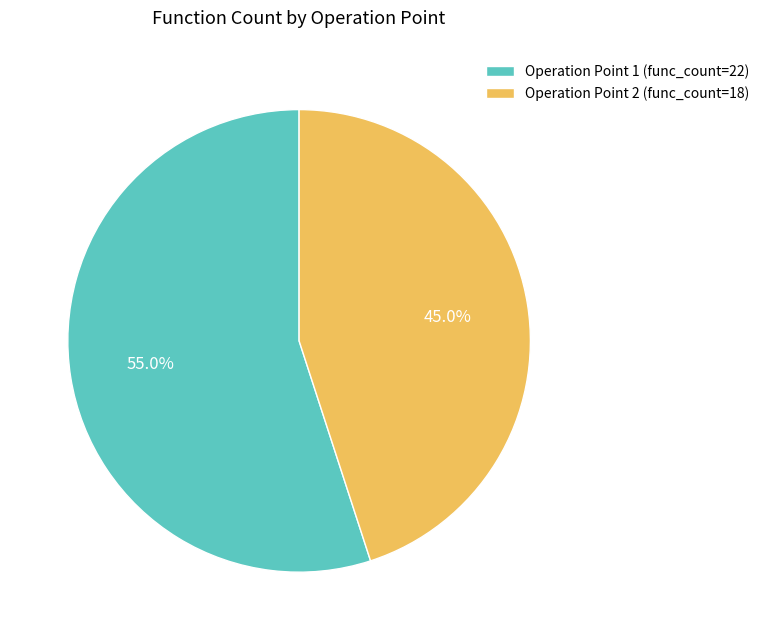

What percentage do Operation Point 2 and Operation Point 1 together represent?

100.0%